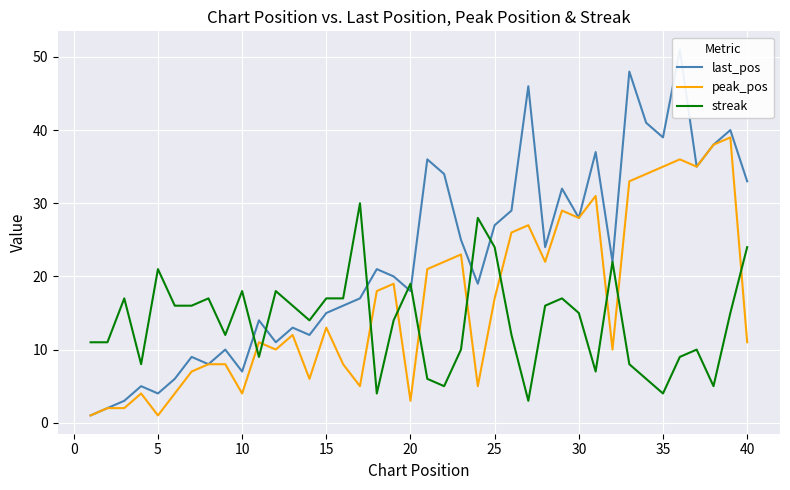

What is the lowest value of the streak series?

3